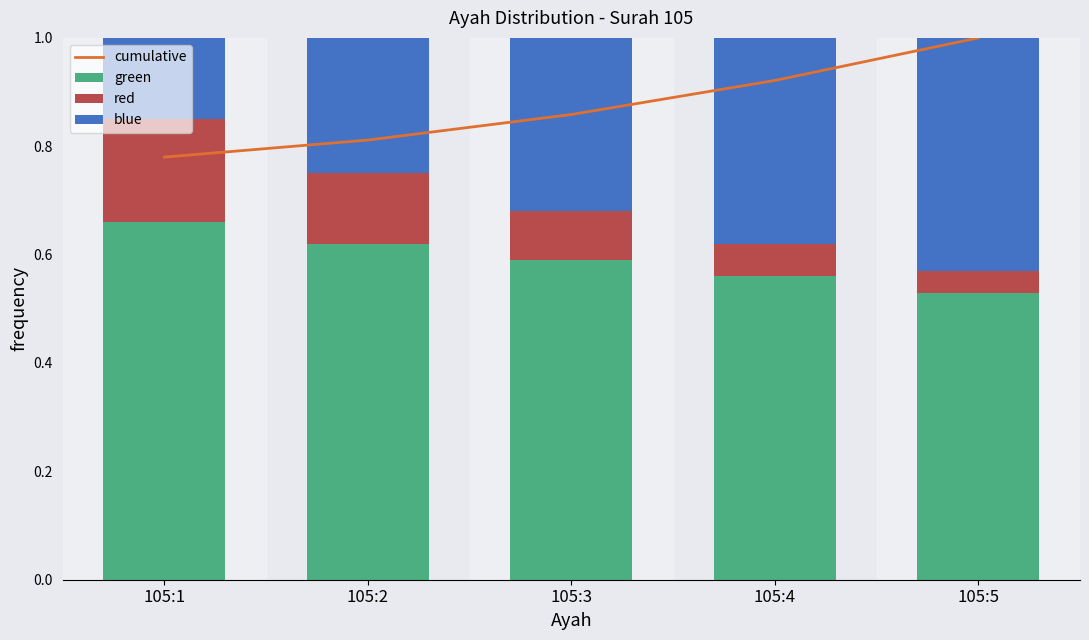

At which category is the sum across all series the highest?

105:5